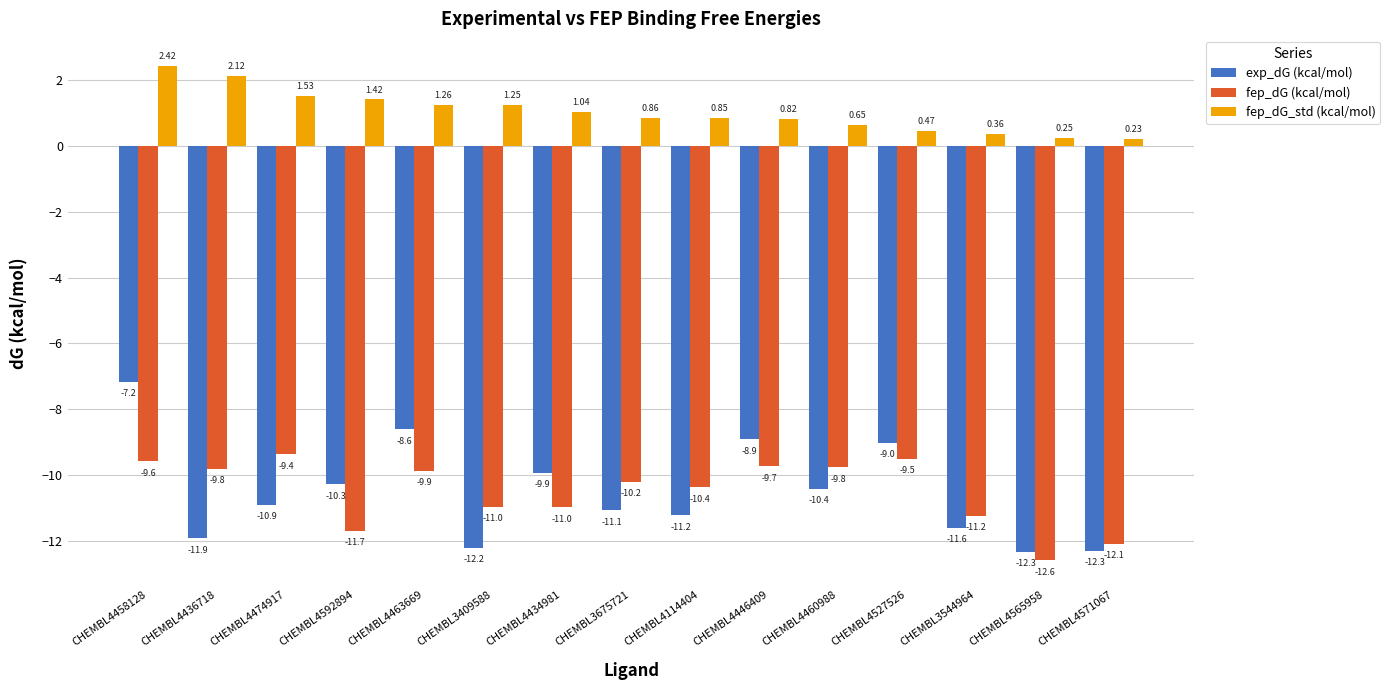

What is the value of the fep_dG (kcal/mol) bar at the 2nd from the left?

-9.8